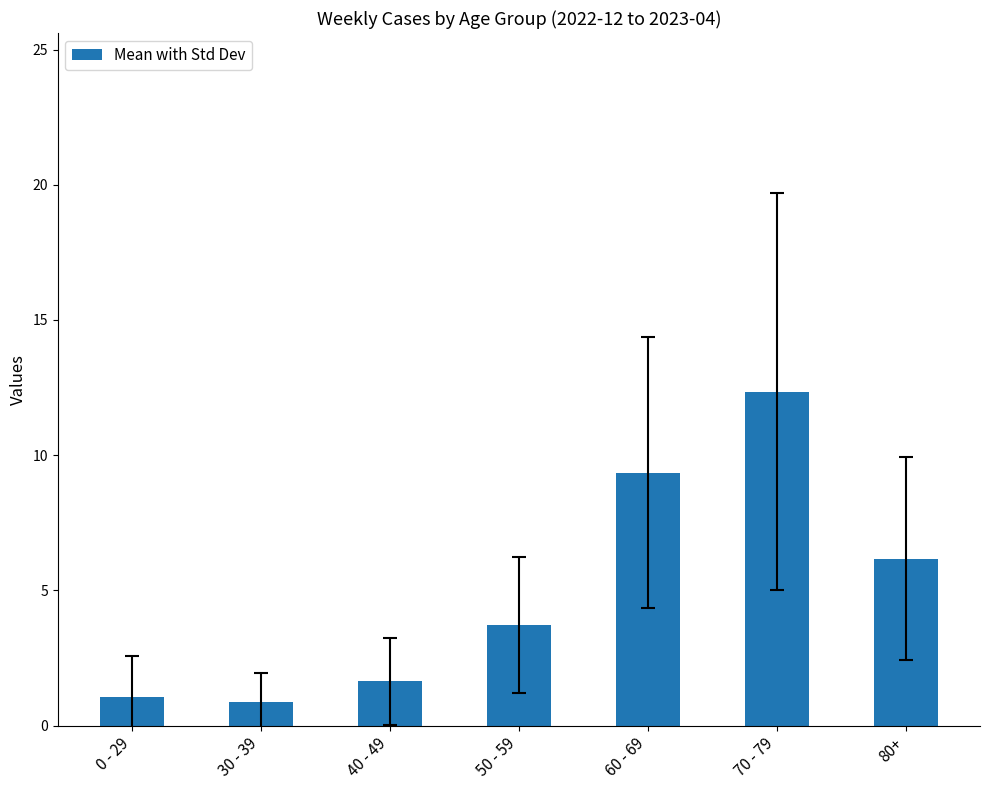

What is the label of the 4th bar from the left?

50 - 59